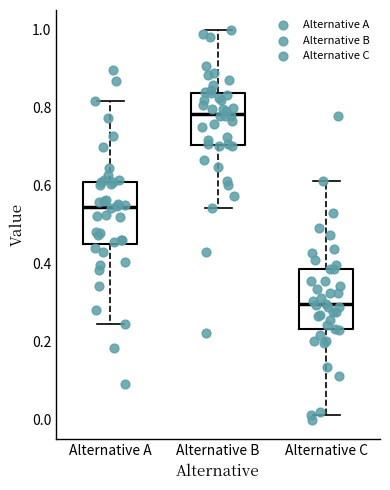

Reading left to right, transcribe this box plot: for each box, give where its median line is, the range the box spans, and where its two whiskers end, as read against the y-axis. The values are not printed on the chart, so give them approximately, as read against the axis.

Alternative A: median 0.54, box 0.46 to 0.62, whiskers 0.24 to 0.82
Alternative B: median 0.78, box 0.70 to 0.84, whiskers 0.54 to 1.00
Alternative C: median 0.30, box 0.24 to 0.38, whiskers 0.02 to 0.62